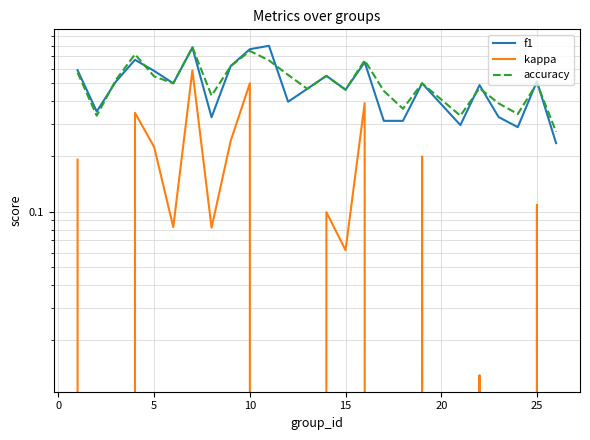

True or false: kappa has more than 1 interior local peaks.

True